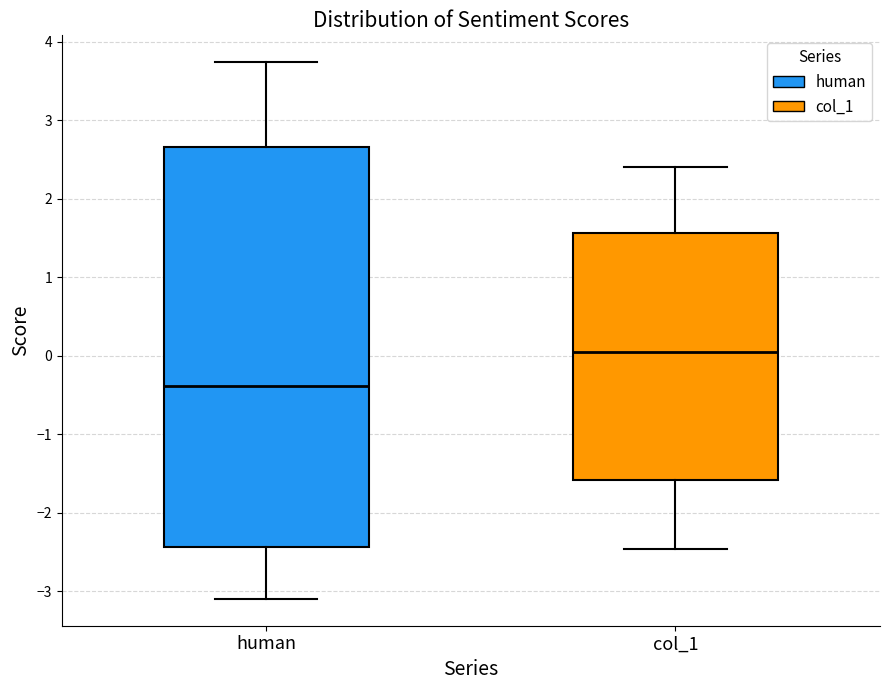

Which box's median line is the lowest?

human